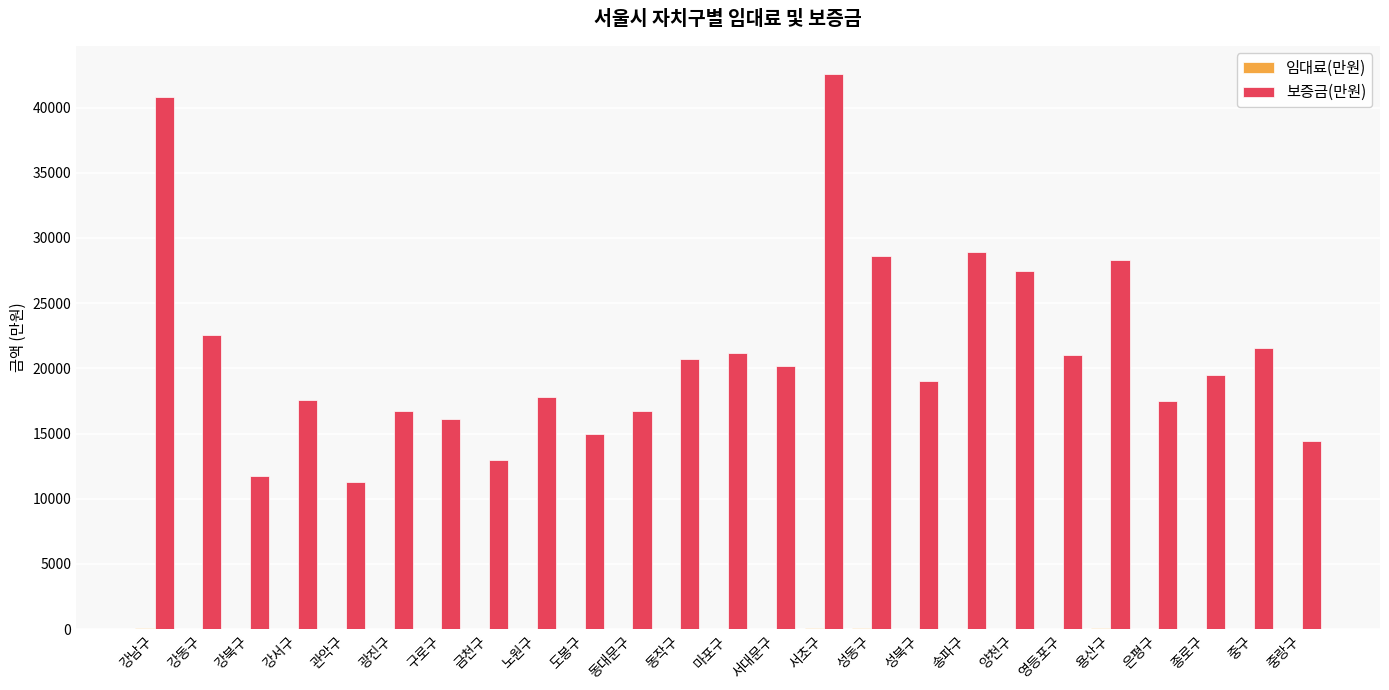

Count the number of data series in this chart.

2